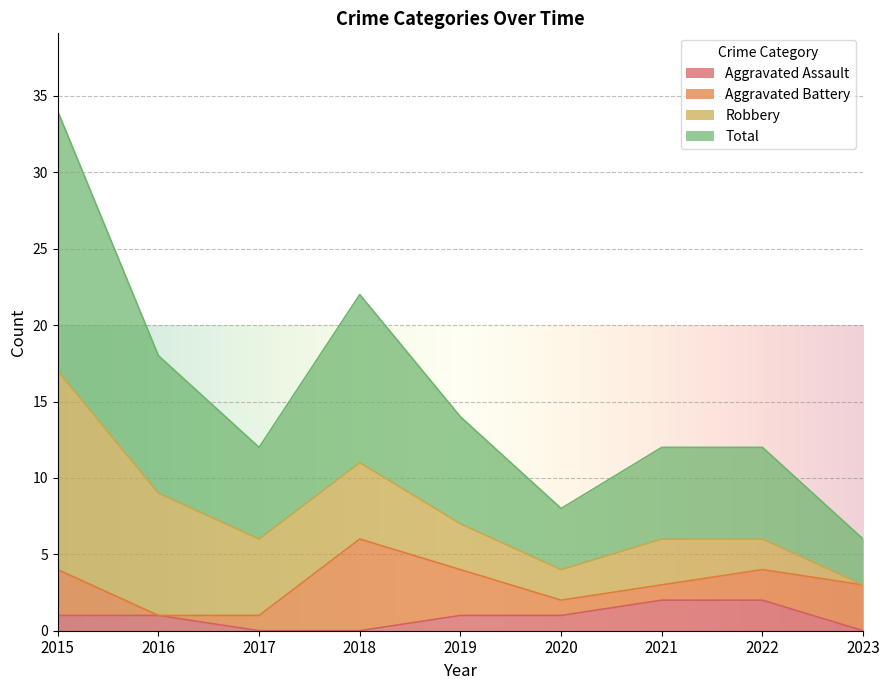

What are all the series names shown in the legend?

Aggravated Assault, Aggravated Battery, Robbery, Total